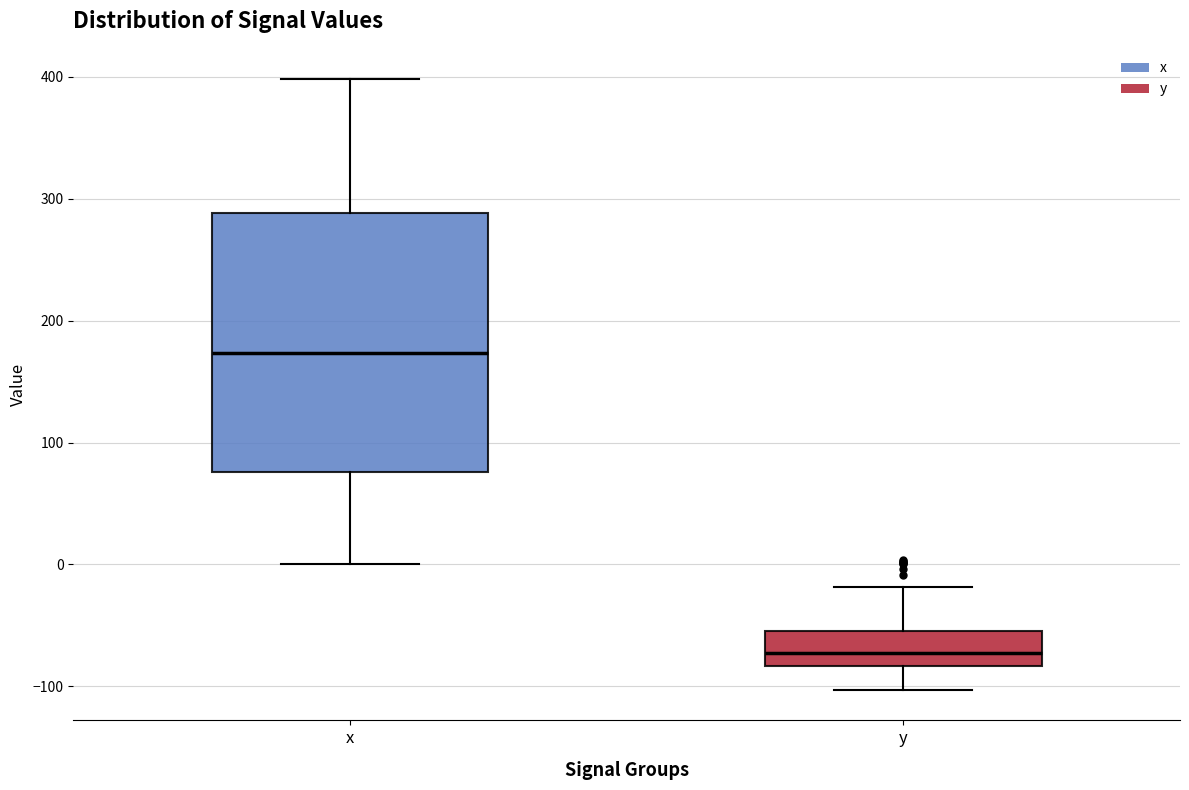

Where does the upper whisker of the box for y end on the y-axis? The values are not printed on the chart, so give them approximately, as read against the axis.

-20